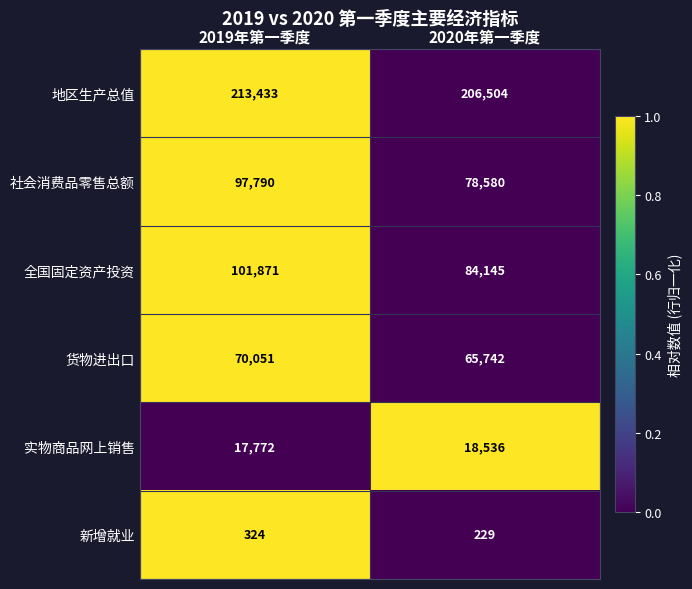

Between 2019年第一季度 and 2020年第一季度, which series saw the biggest shift?

社会消费品零售总额